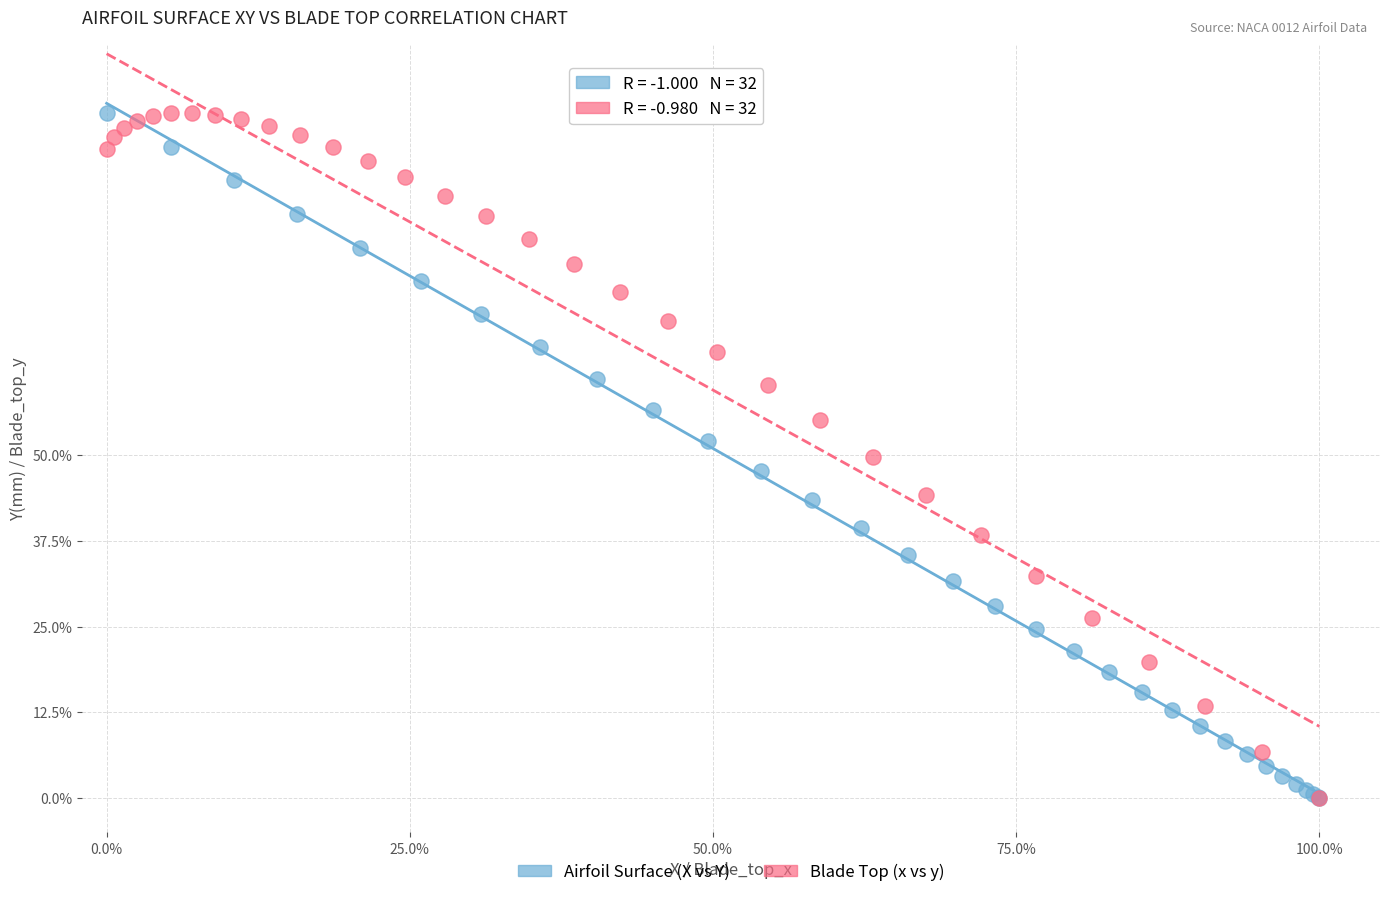

What are all the series names shown in the legend?

Airfoil Surface (X vs Y), Blade Top (x vs y)